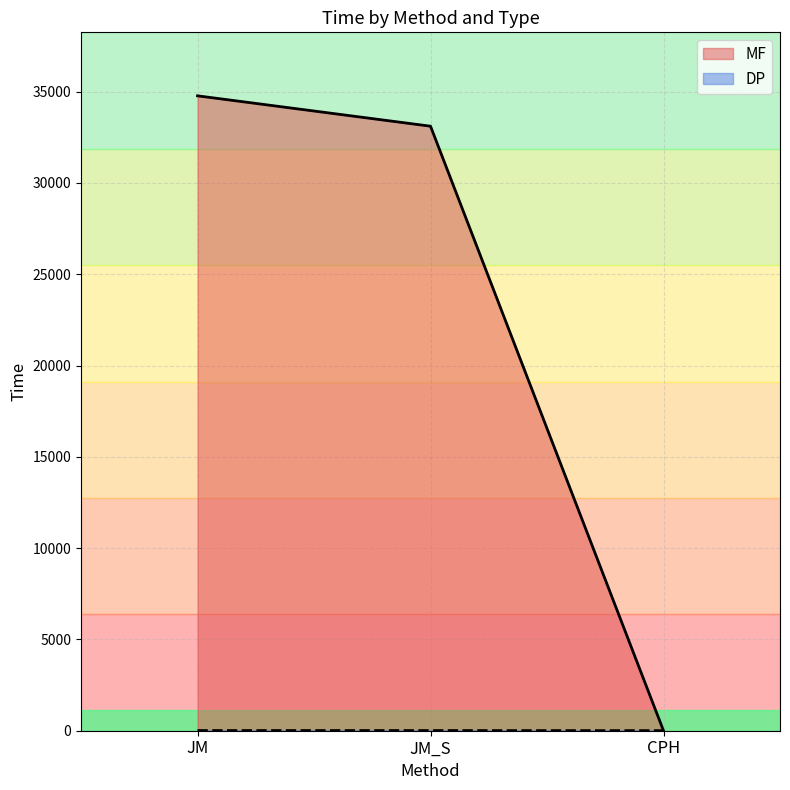

List the labels in order of MF value, largest first.

JM, JM_S, CPH